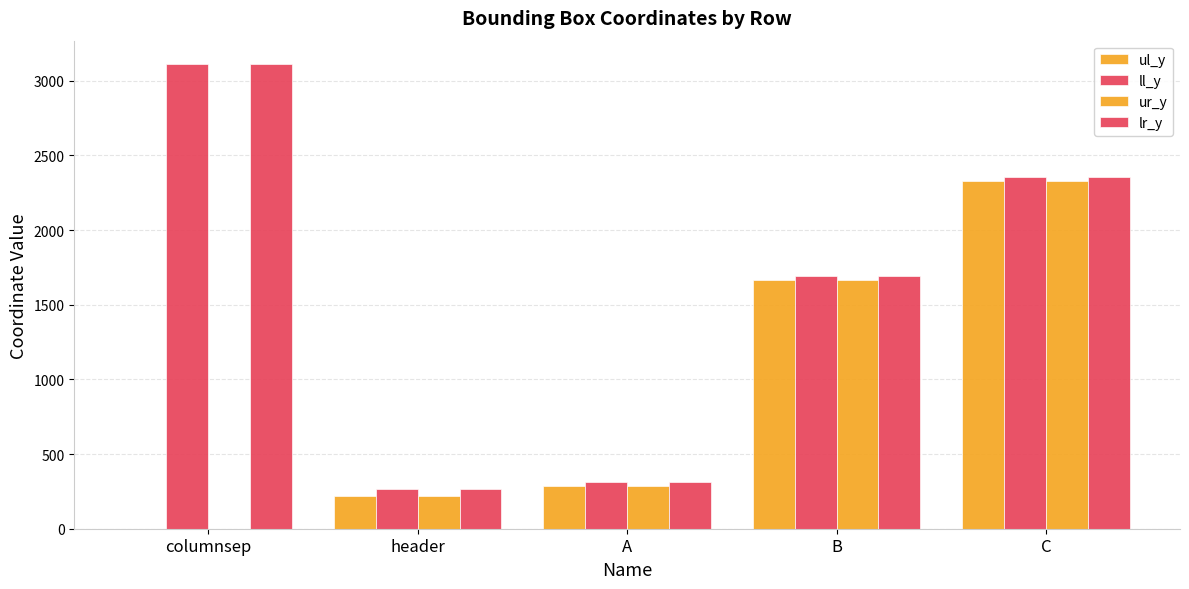

Count the number of data series in this chart.

4